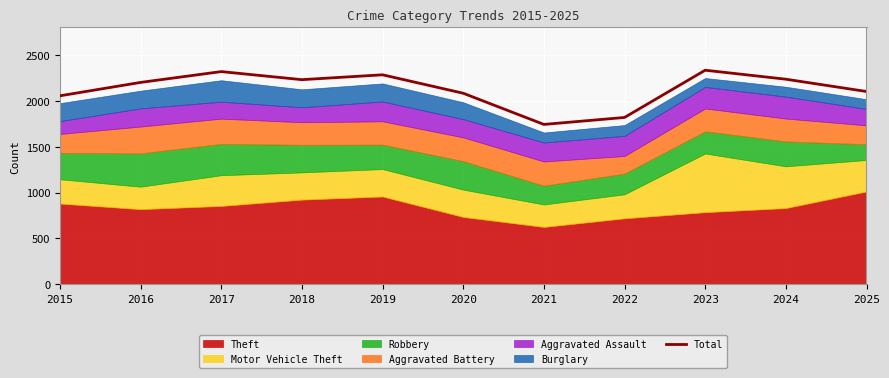

What is the sum of all values?

23407